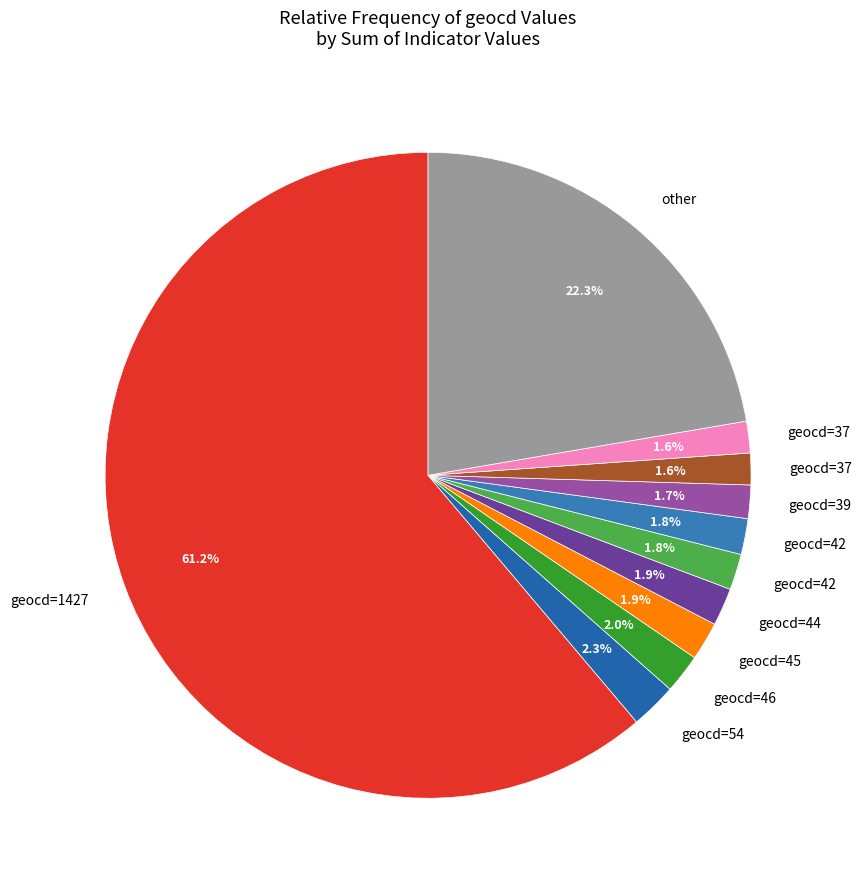

How many slices are in this pie chart?

11